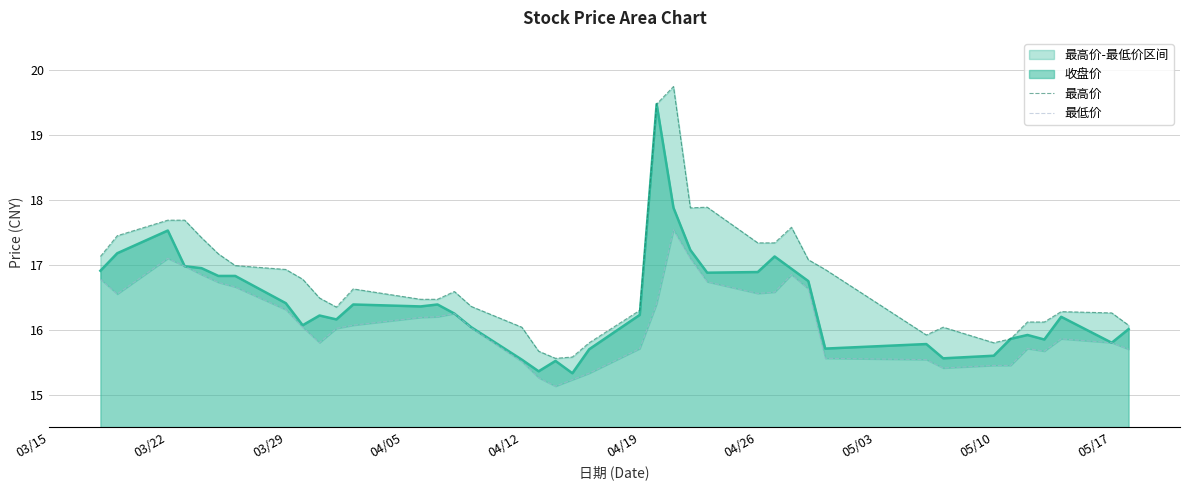

What is the lowest value of the 收盘价 series?

15.3